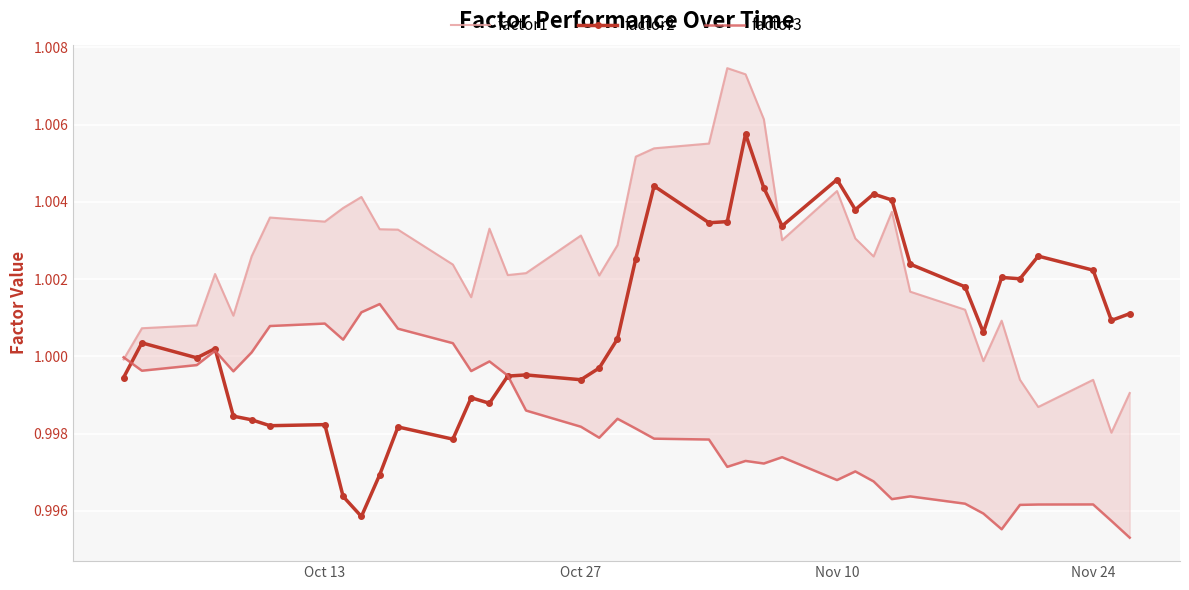

True or false: factor2 has more than 1 points higher than both neighbors.

True